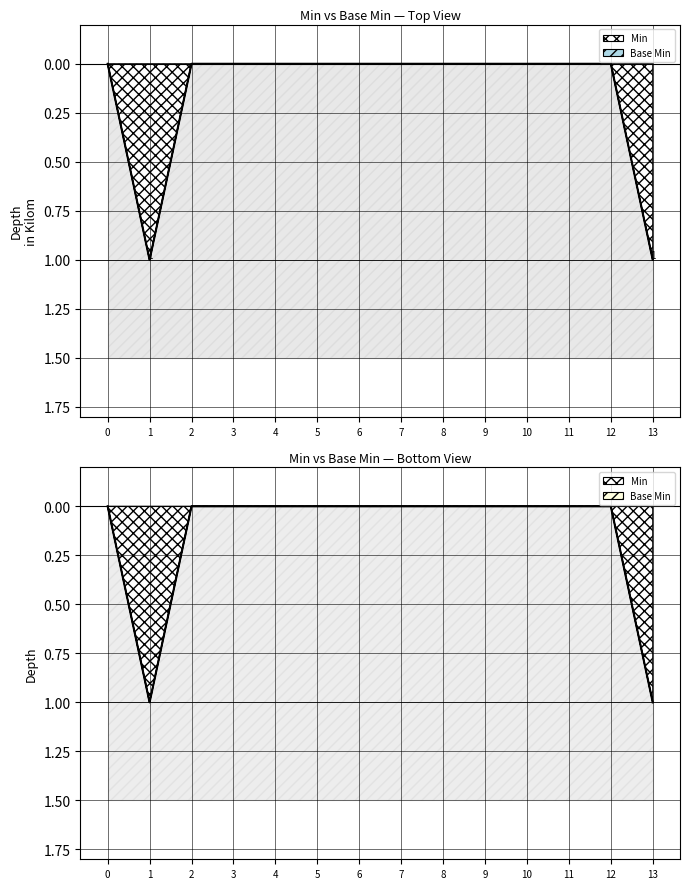

True or false: Base Min and Min intersect in this chart.

False